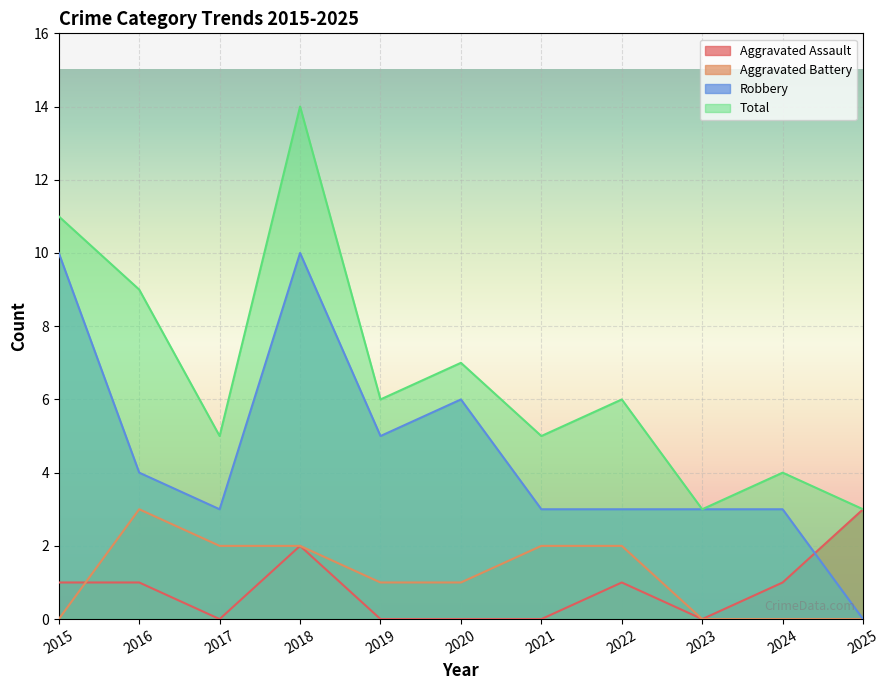

Where is Aggravated Battery nearest to the value 1?

2019